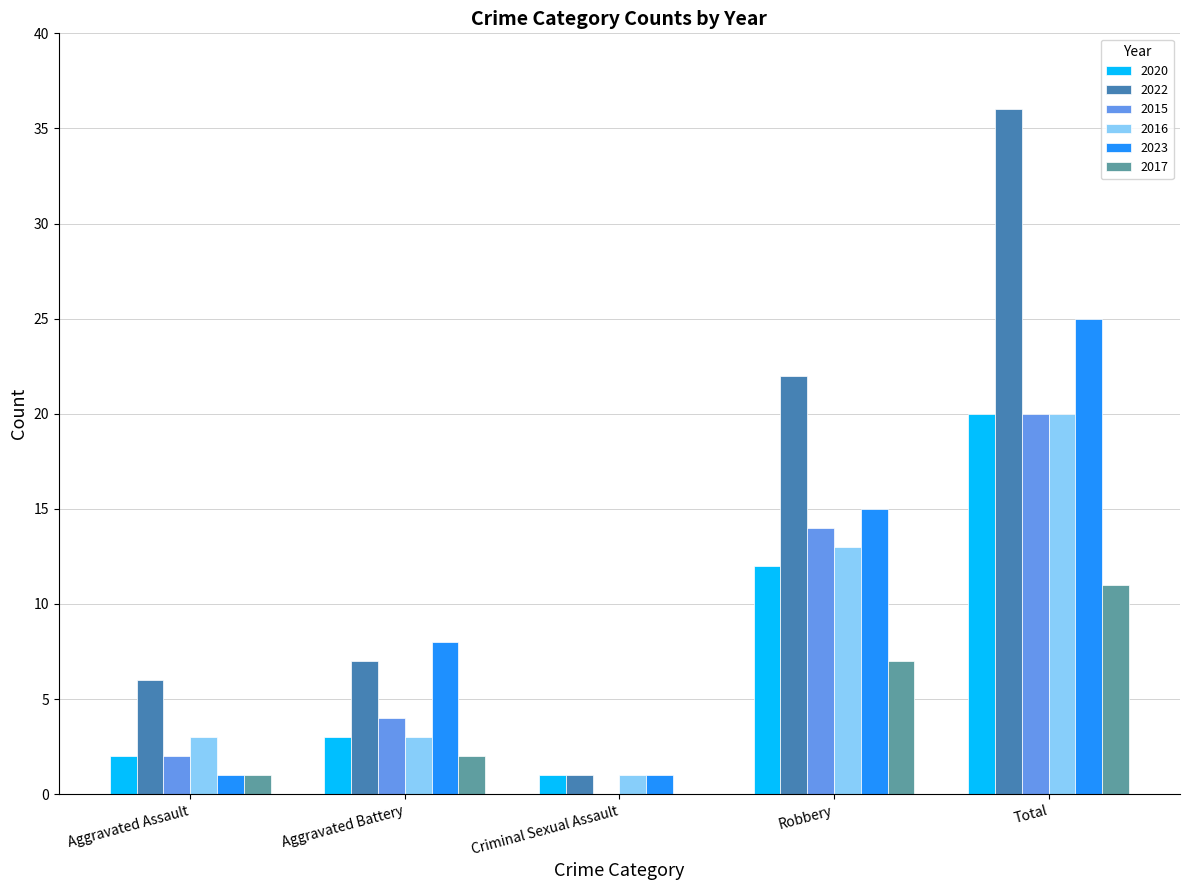

True or false: 2016 has a value of 12 at Total.

False